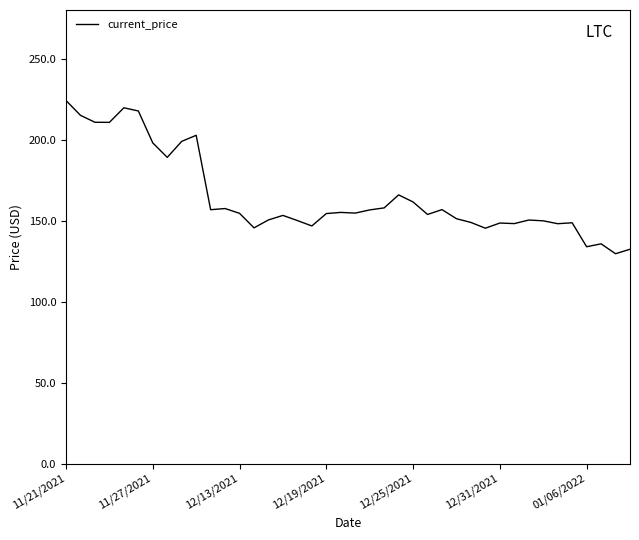

What is the smallest value displayed?

129.5